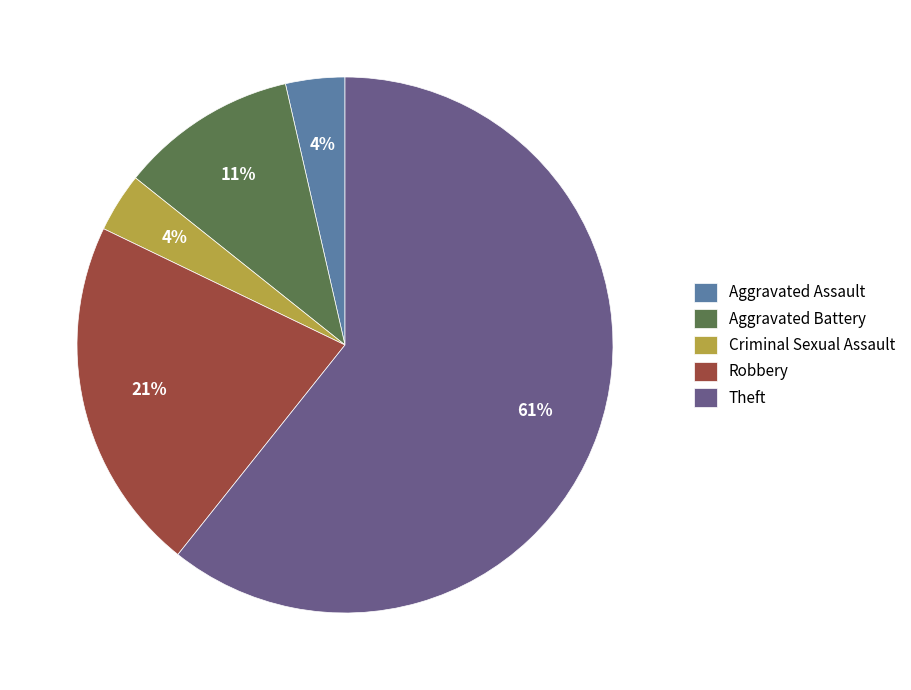

Count the number of slices in the pie.

5